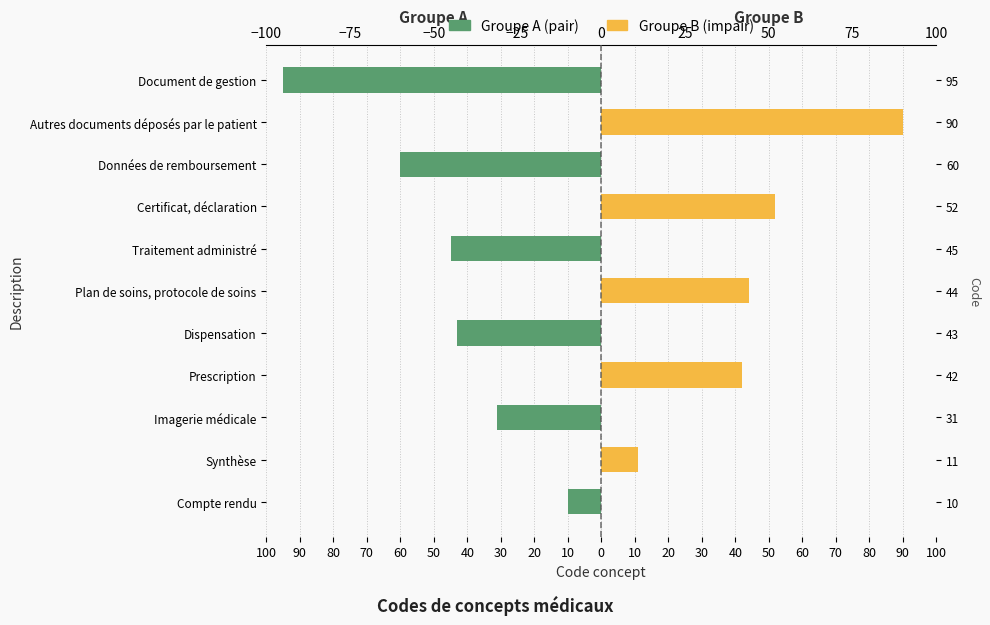

At 30, list the series in order from smallest to largest.

Groupe A (pair), Groupe B (impair)